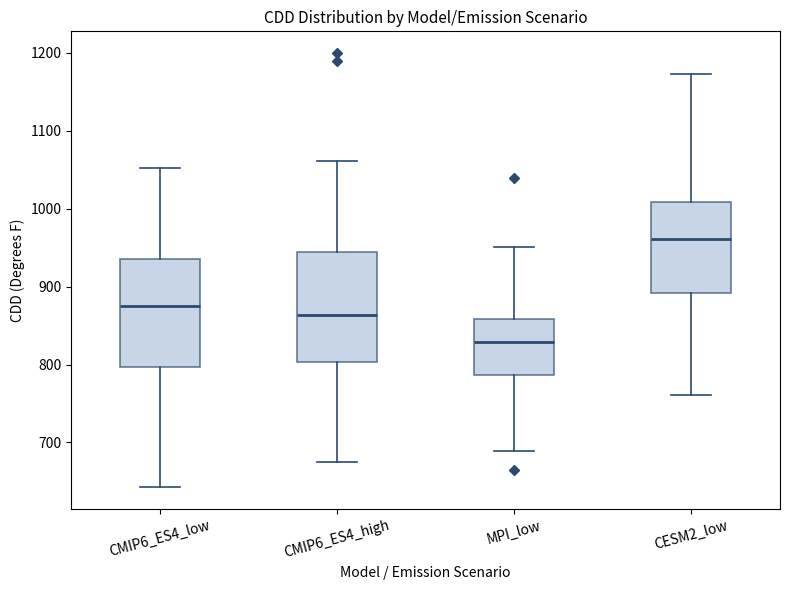

Where does the median line of the box for CESM2_low sit on the y-axis? The values are not printed on the chart, so give them approximately, as read against the axis.

960